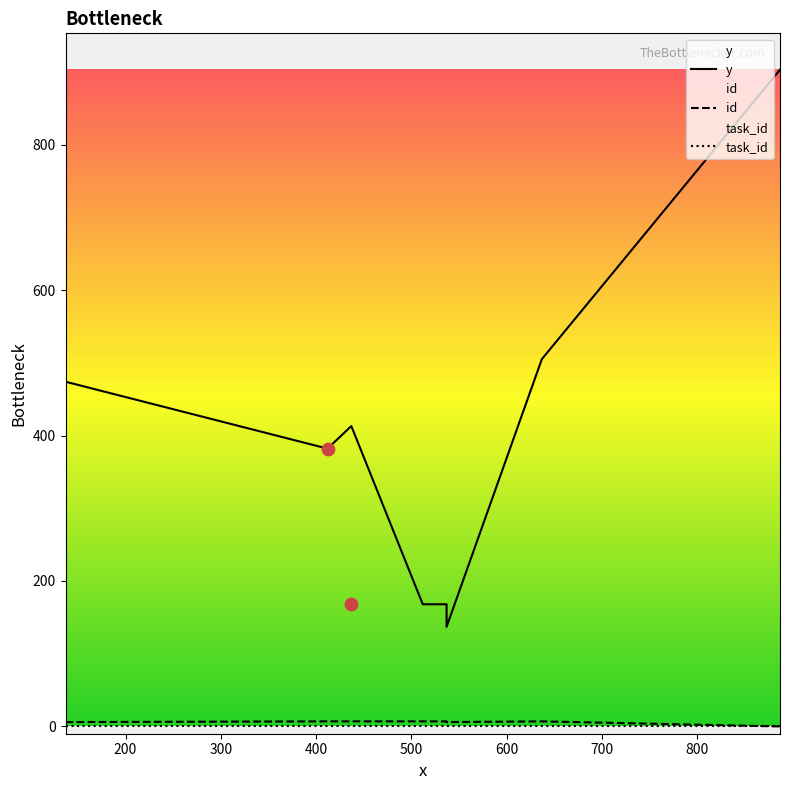

Is the value of y at 537 greater than the value of id at 512?

Yes